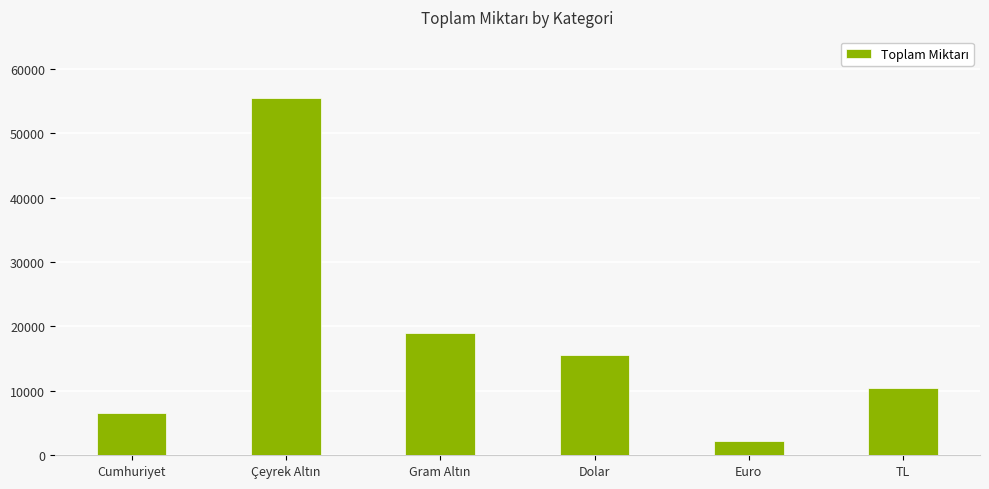

What is the value of the 1st bar from the left?

6500.0